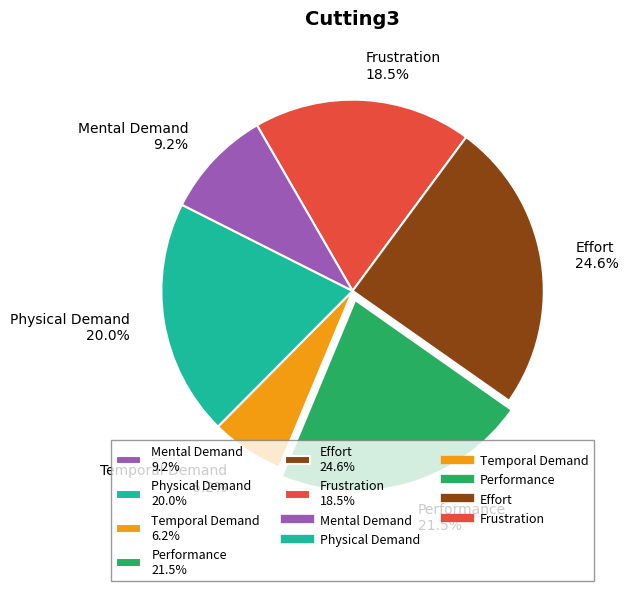

Count the number of slices in the pie.

6